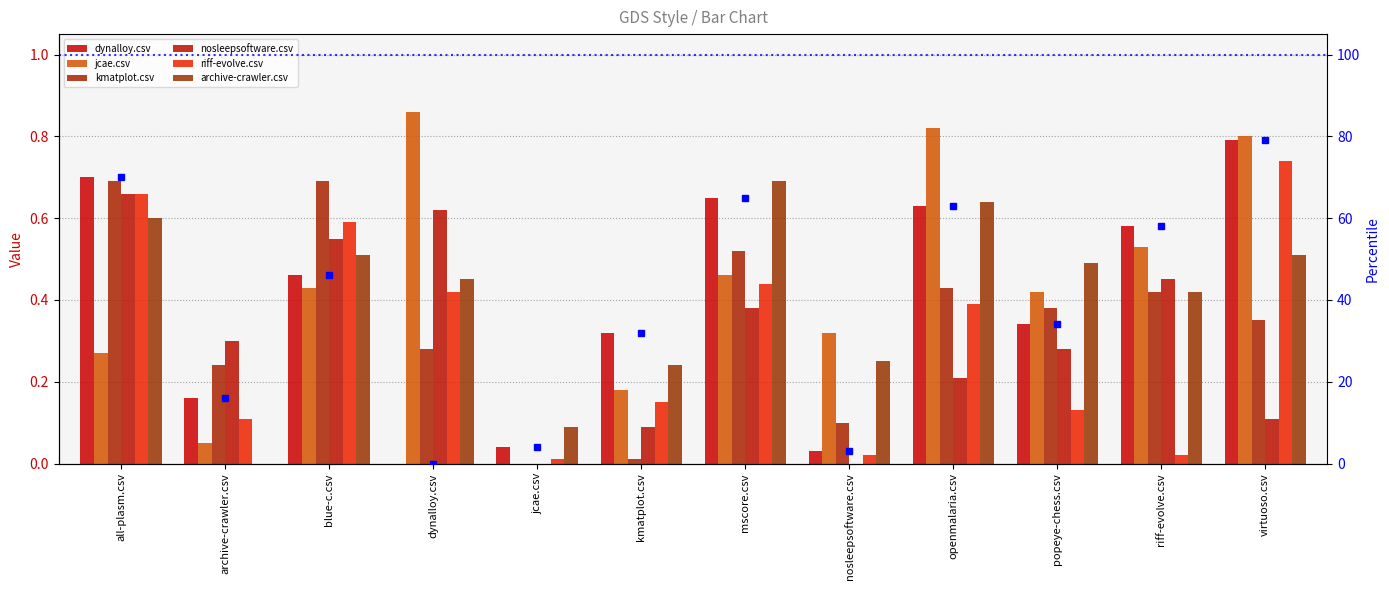

True or false: jcae.csv has a value of 1.1 at virtuoso.csv.

False